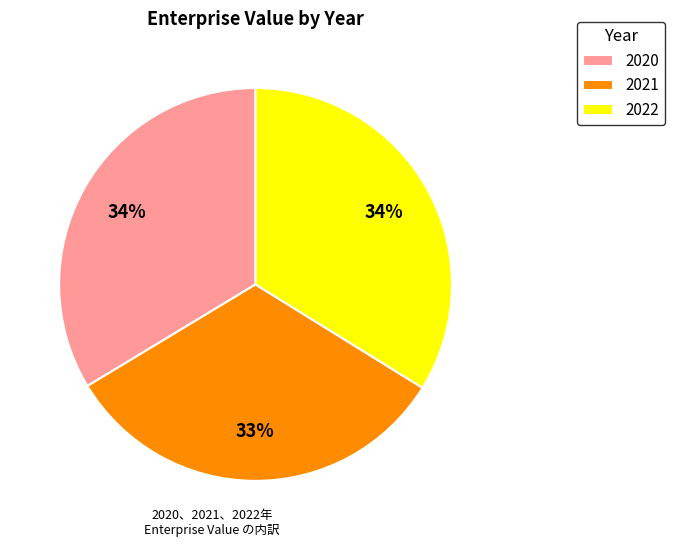

Does 2021 represent more than half of the total?

No